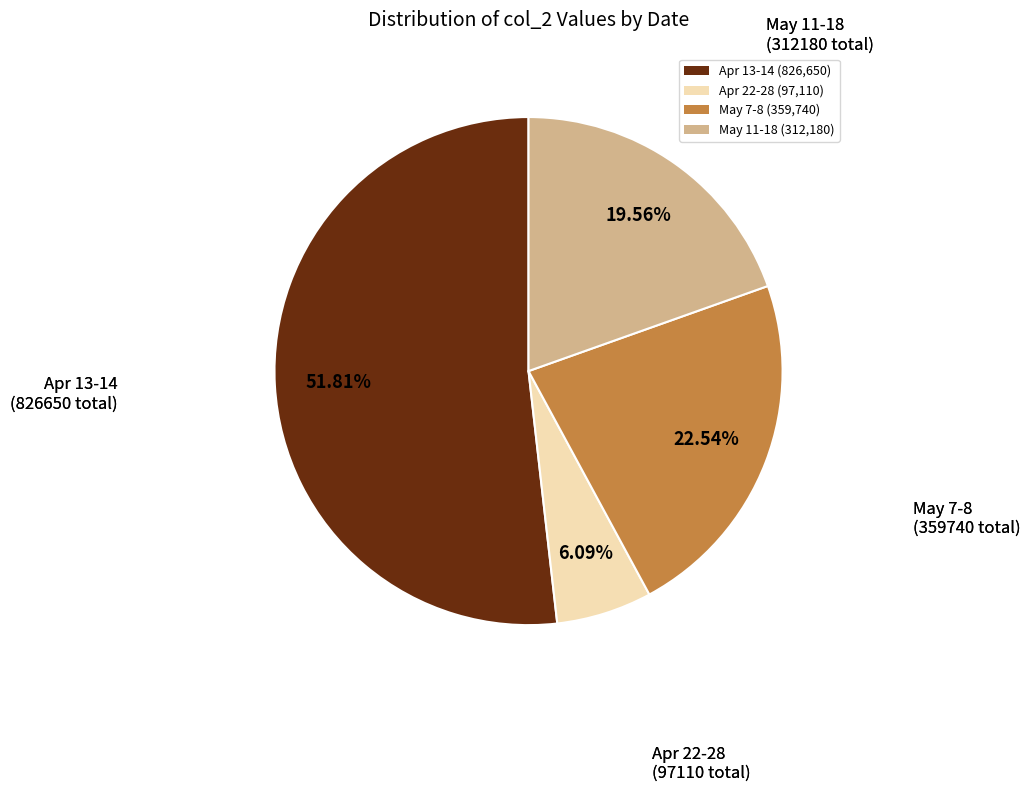

Combined, do May 7-8 (359,740) and Apr 22-28 (97,110) account for over 50%?

No